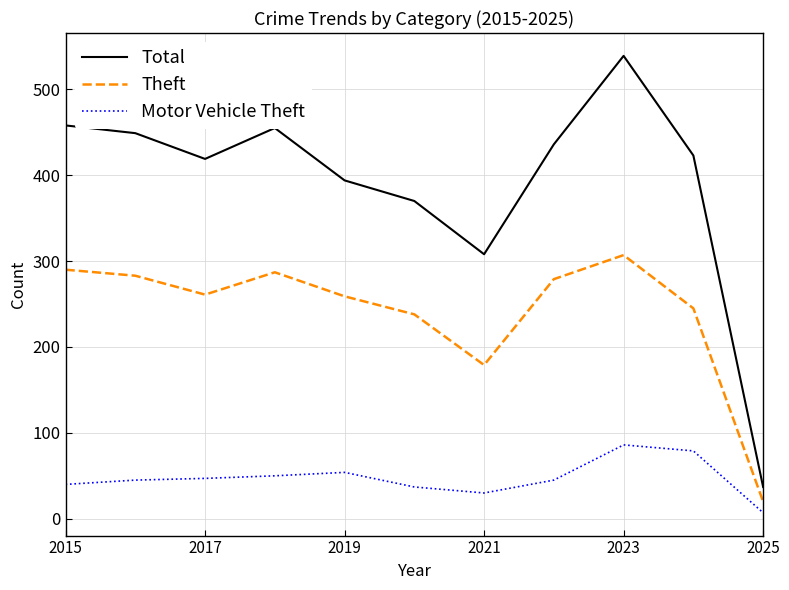

List the series in order of their peak value, highest first.

Total, Theft, Motor Vehicle Theft